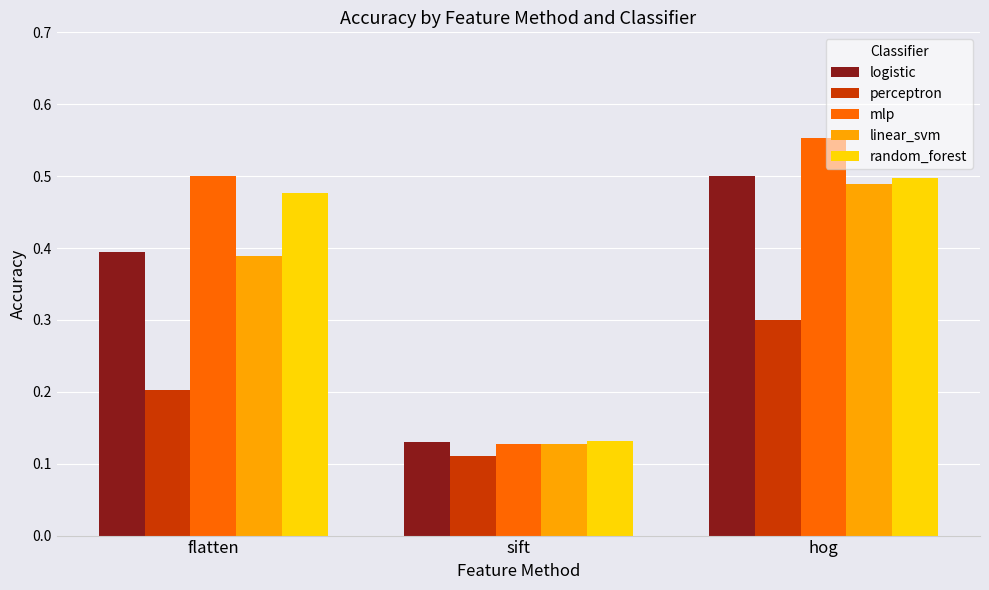

List the labels in order of logistic value, smallest first.

sift, flatten, hog